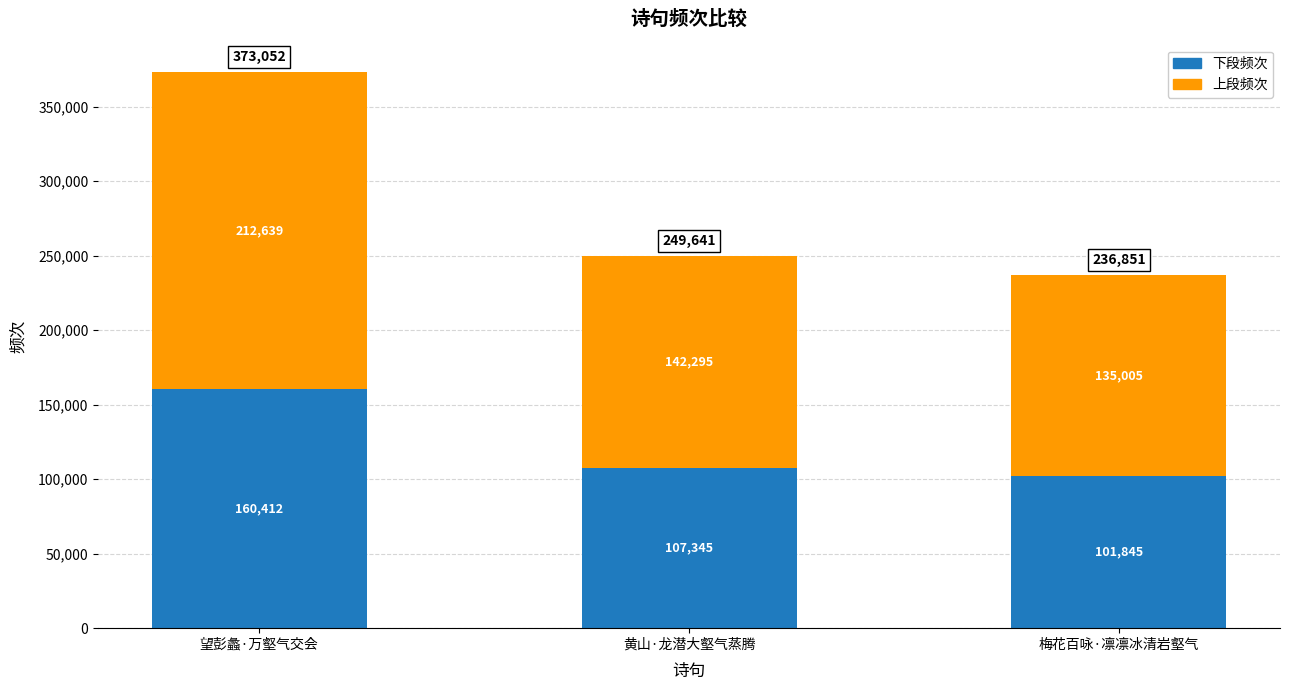

True or false: 下段频次 has a value of 160530.4 at 黄山·龙潜大壑气蒸腾.

False